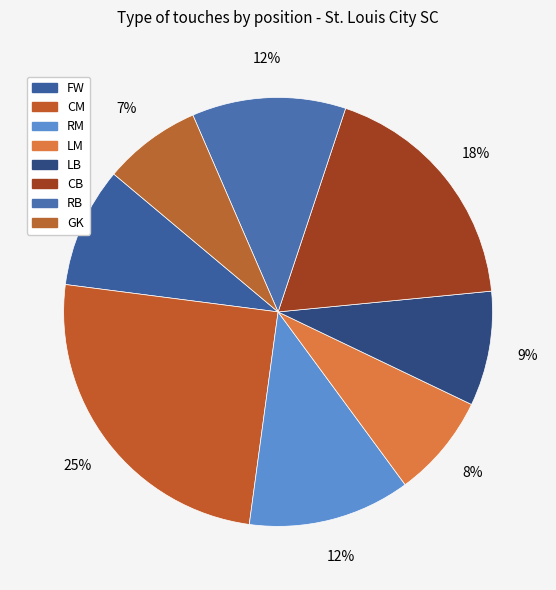

How many slices are in this pie chart?

8